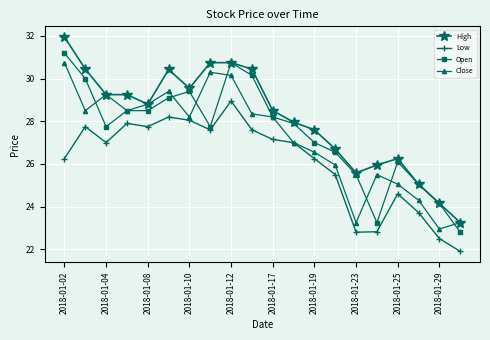

Which series has the largest range (max minus min)?

High